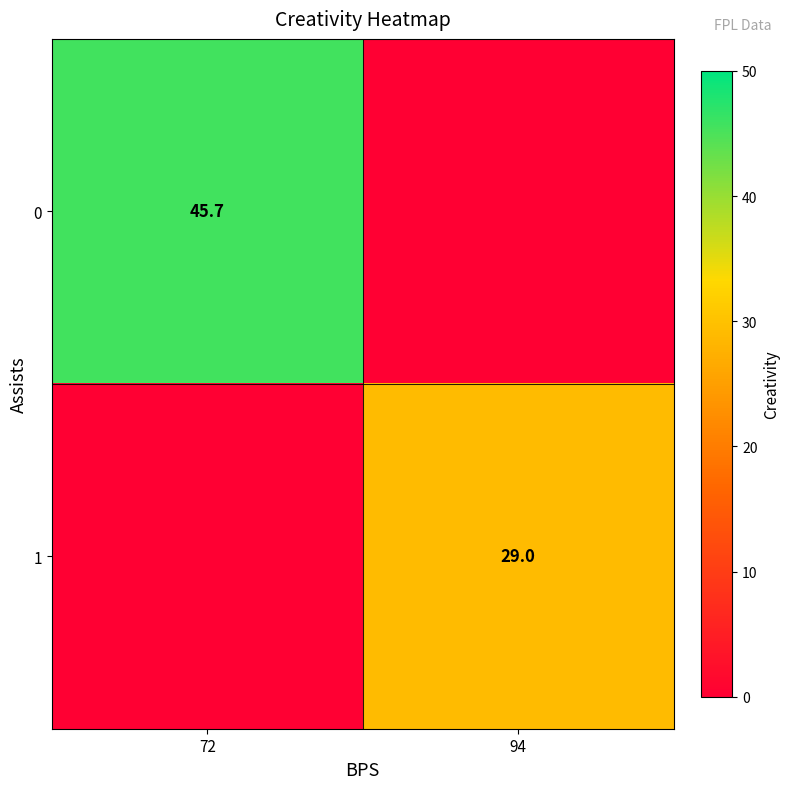

Is the value of 1 at 94 greater than the value of 0 at 72?

No